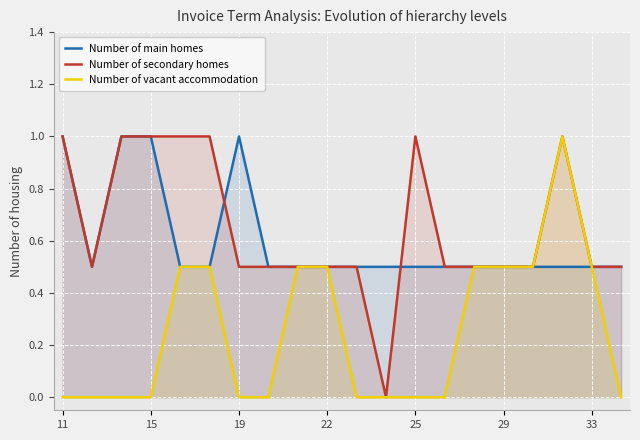

At which label does Number of vacant accommodation reach its minimum?

11